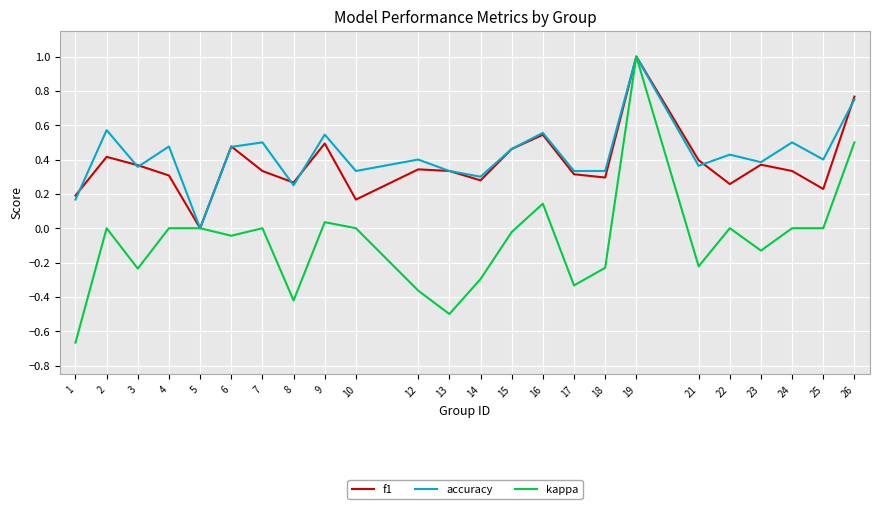

Which series has the widest spread of values?

kappa